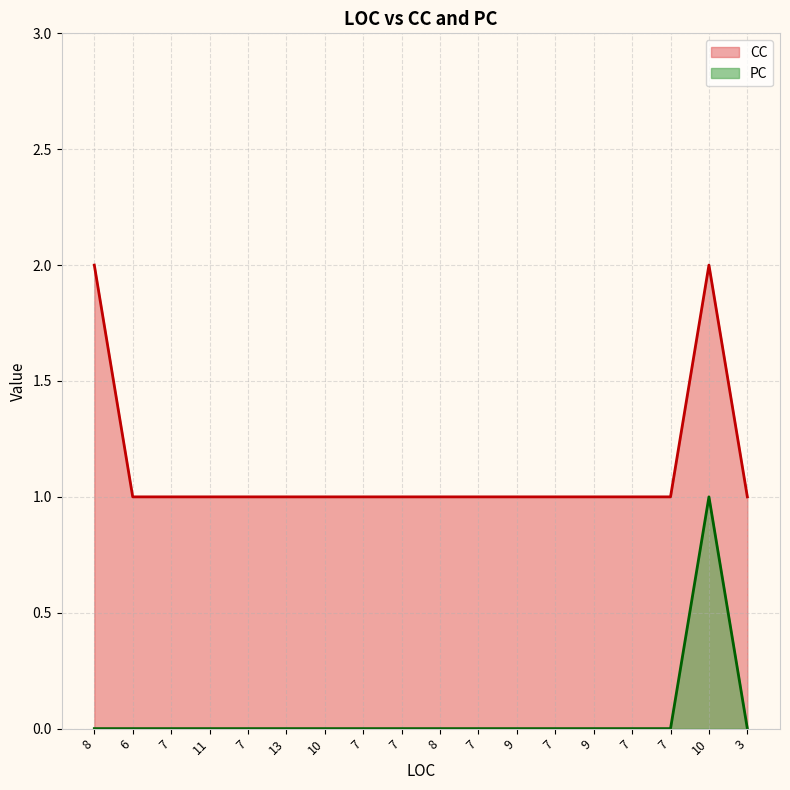

At which label is PC closest to 0?

8